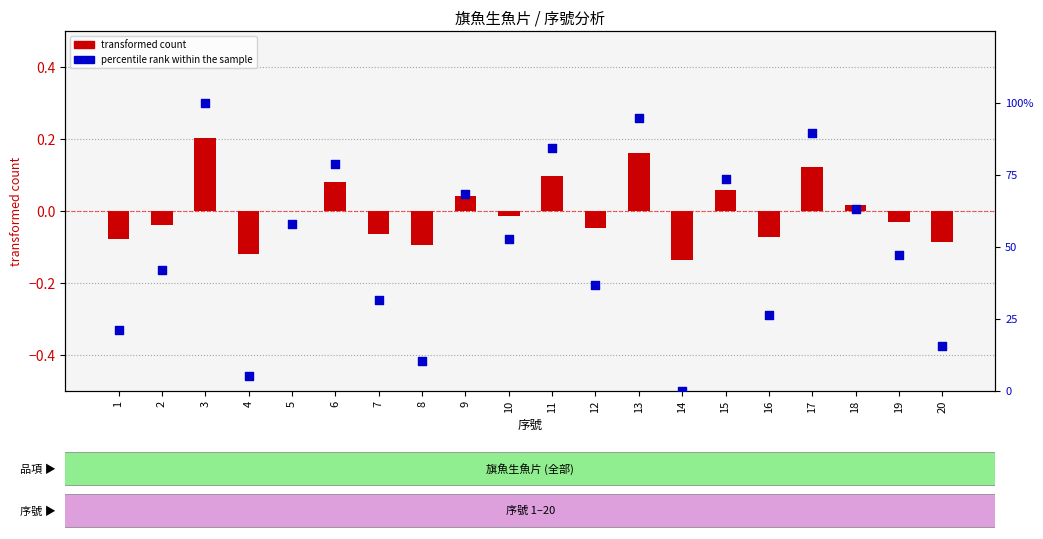

What are all the series names shown in the legend?

transformed count, percentile rank within the sample